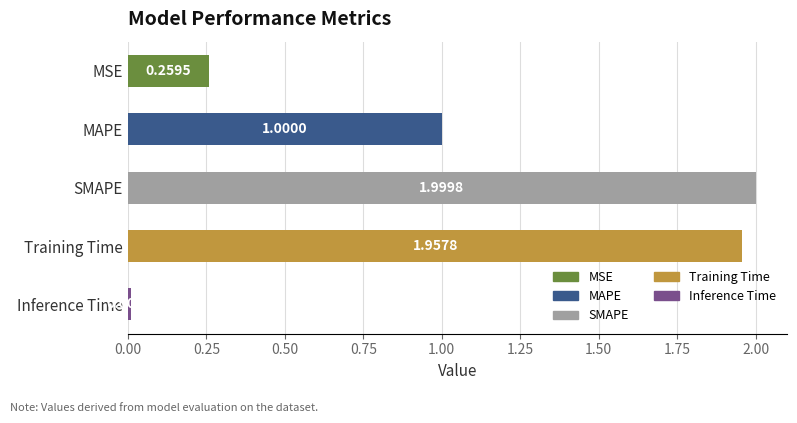

What is the label of the 3rd bar from the bottom?

SMAPE